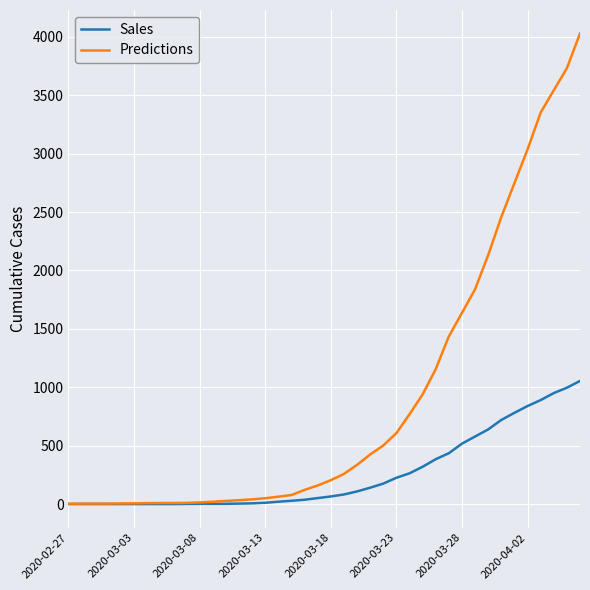

List the series in order of their peak value, highest first.

Predictions, Sales